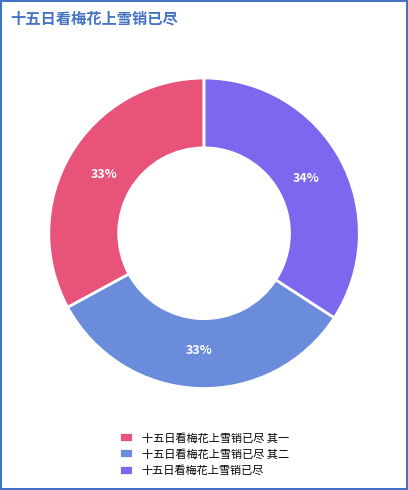

How many segments does this pie chart have?

3